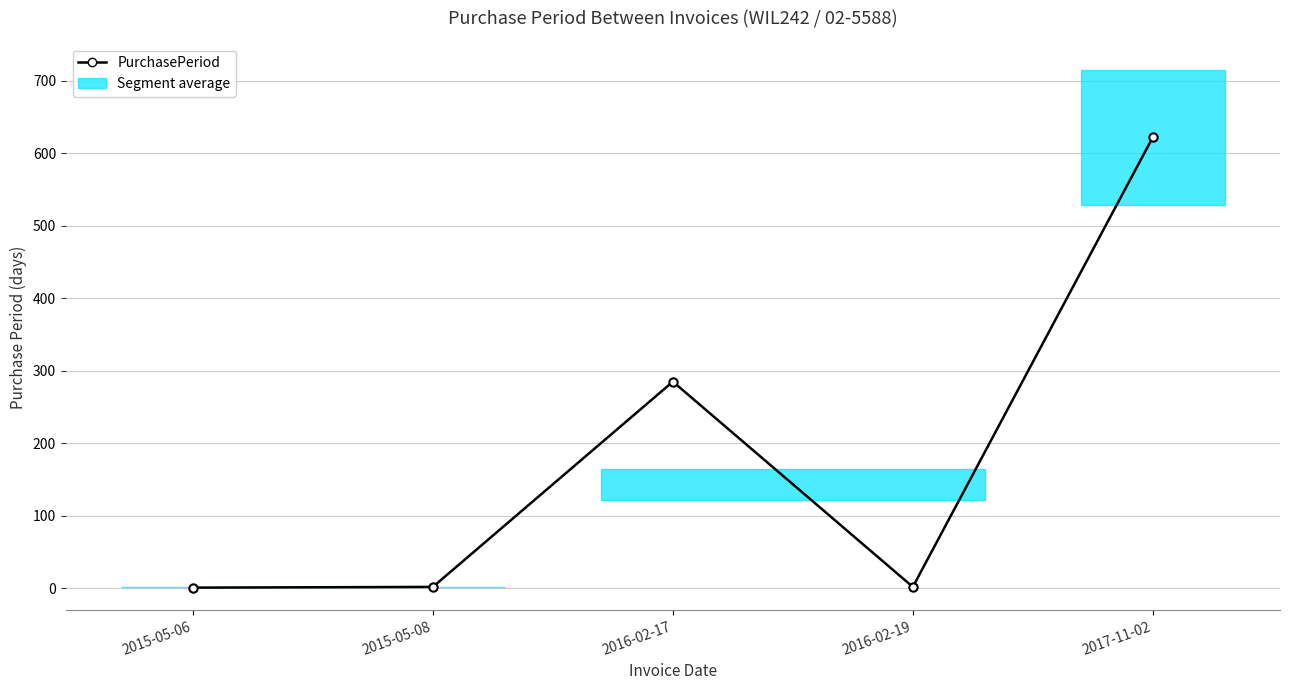

Between 2015-05-08 and 2016-02-19, which is larger?

2015-05-08